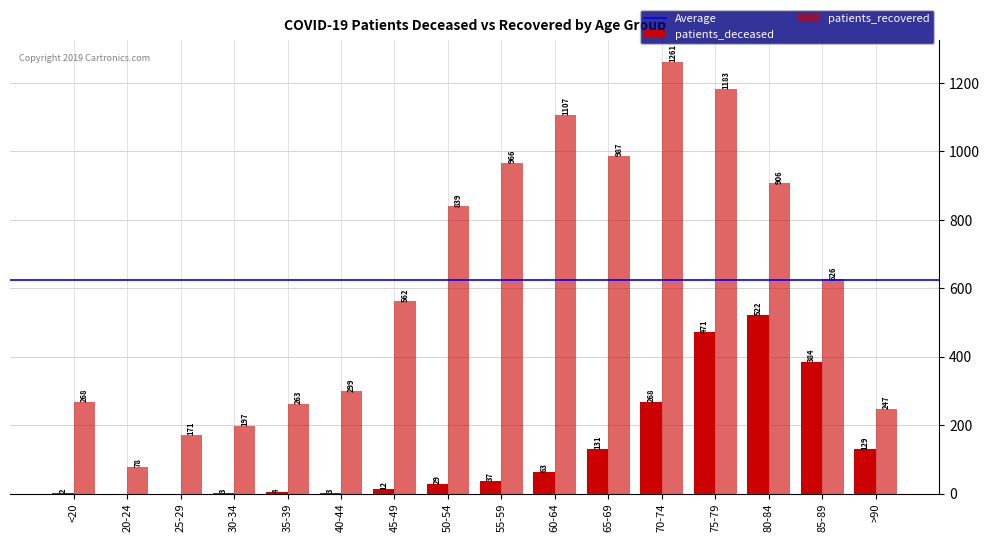

How many groups of bars are there?

16